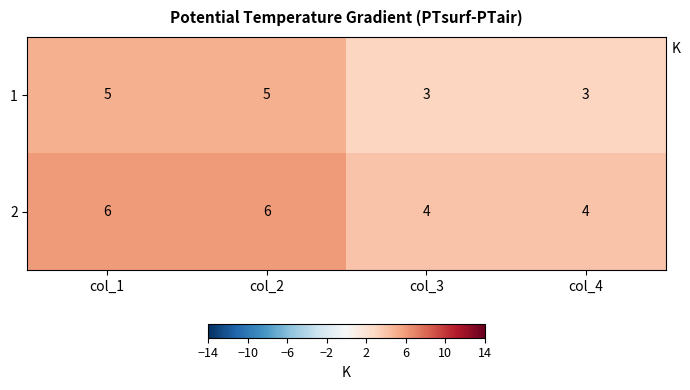

What value does the 1 series have at col_3?

3